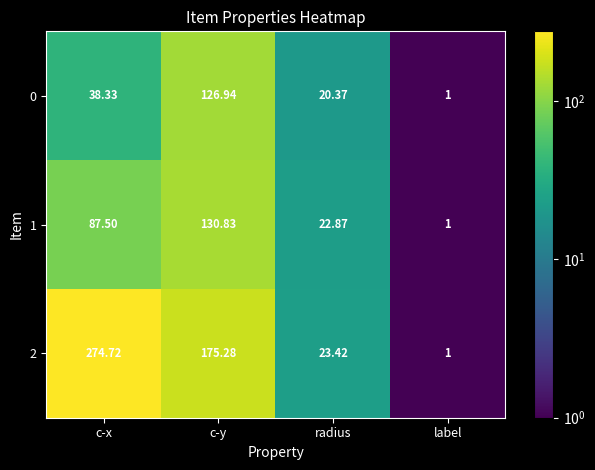

Where does the 1 series first go above 87?

c-x